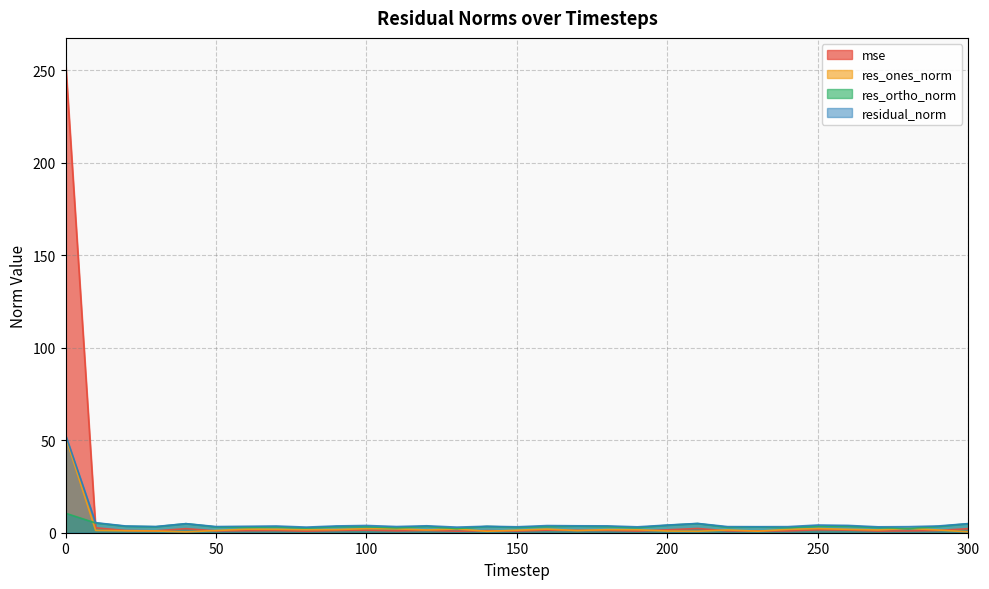

Reading left to right, extract all data points from this chart.

mse: 254.9	2.7	1.2	1.0	2.2	1.0	1.1	1.2	0.8	1.2	1.4	1.0	1.3	0.8	1.1	0.9	1.4	1.3	1.3	0.9	1.6	2.3	1.0	1.0	1.0	1.6	1.4	0.9	1.0	1.2	2.2
res_ones_norm: 51.9	1.3	1.1	0.9	0.5	1.2	1.9	1.9	1.6	1.7	2.2	2.1	1.5	2.0	0.8	1.4	2.0	1.2	1.7	1.6	0.9	0.8	1.5	0.8	1.8	2.3	1.8	1.5	2.3	1.5	0.5
res_ortho_norm: 10.5	5.3	3.5	3.2	4.9	3.1	2.9	3.1	2.6	3.3	3.2	2.6	3.5	2.2	3.4	2.9	3.3	3.6	3.3	2.7	4.1	5.0	2.9	3.2	2.8	3.5	3.5	2.8	2.3	3.4	4.9
residual_norm: 53.0	5.4	3.6	3.4	4.9	3.3	3.5	3.6	3.0	3.7	3.9	3.3	3.8	3.0	3.5	3.2	3.9	3.7	3.7	3.2	4.2	5.0	3.3	3.3	3.3	4.2	4.0	3.2	3.3	3.7	4.9